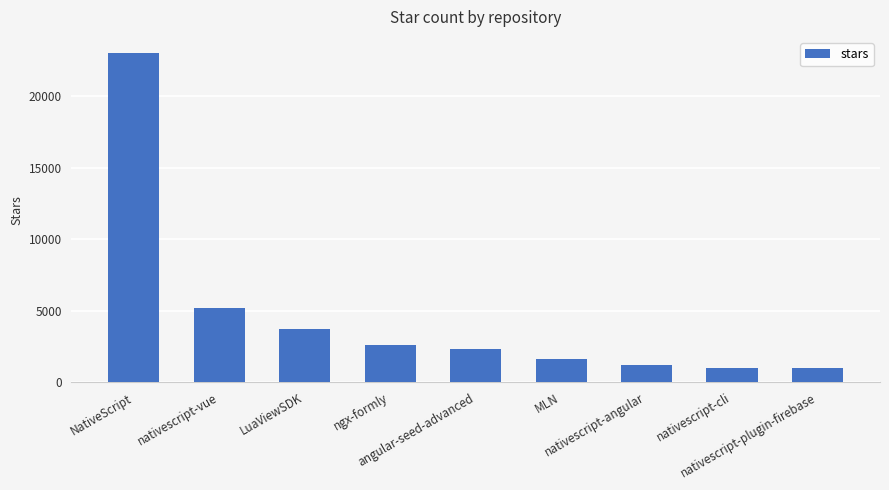

How many data points are less than 2300?

4